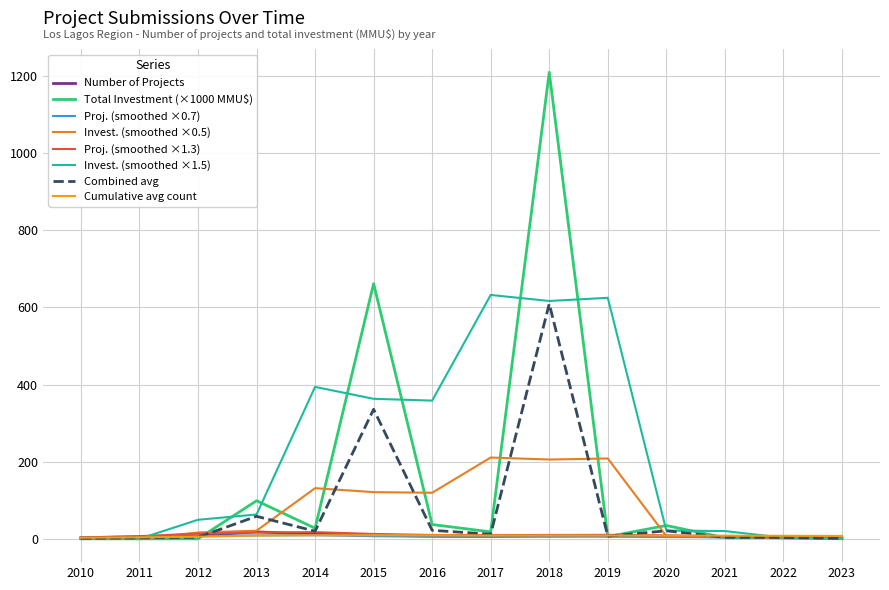

Is this an area chart (filled region under the line)?

No